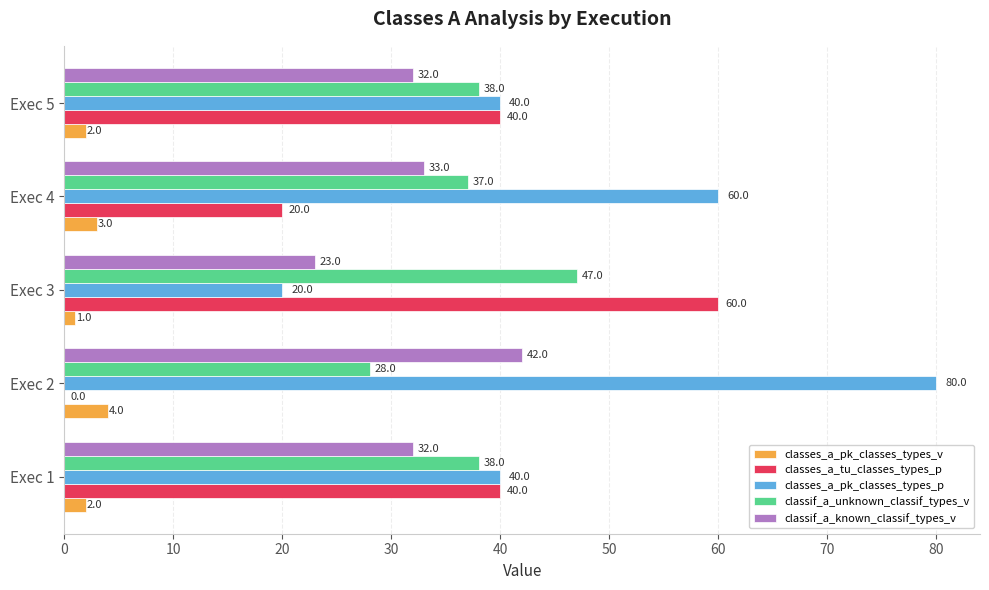

What is the maximum value for classes_a_pk_classes_types_p?

80